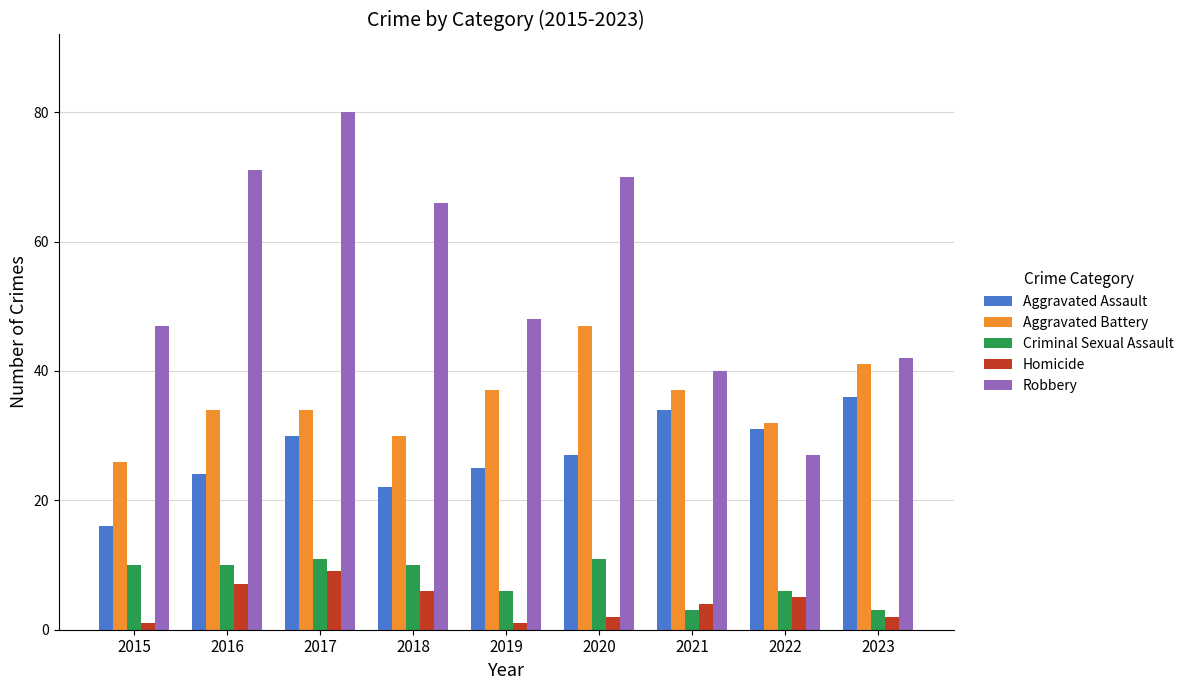

Read the Robbery value at 2022, to the nearest 5.

25